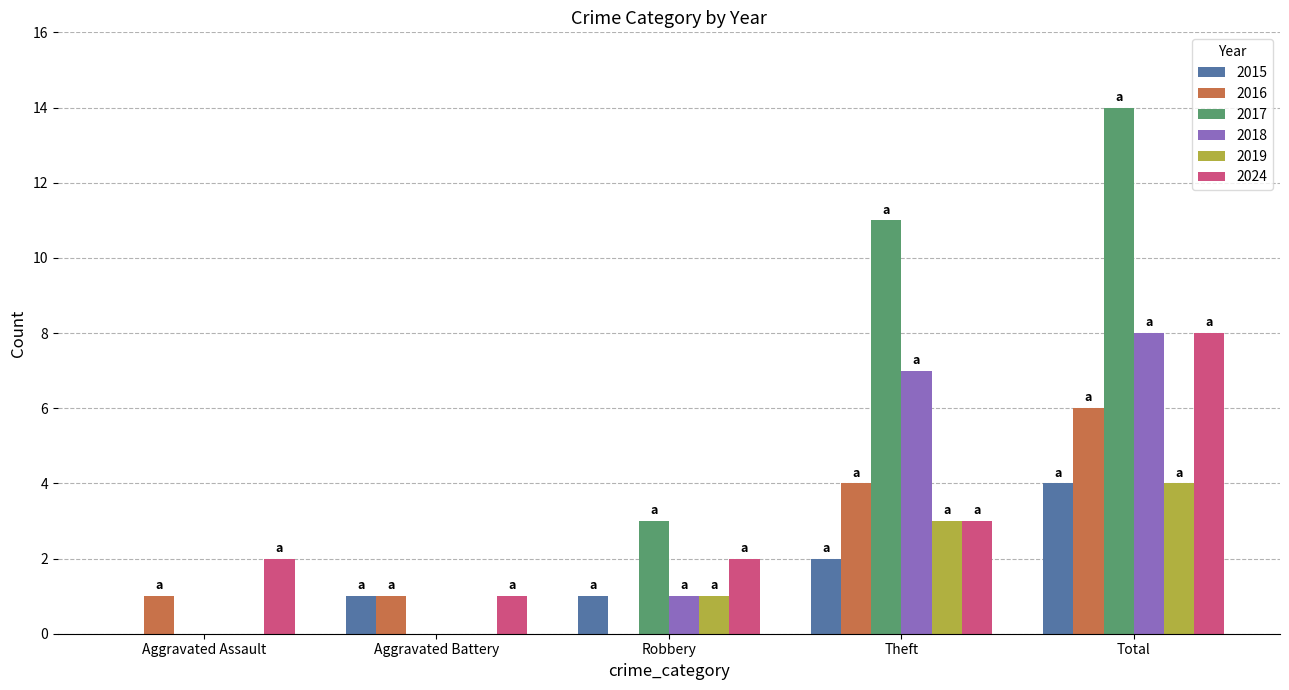

What is the approximate value of 2017 at Theft?

11